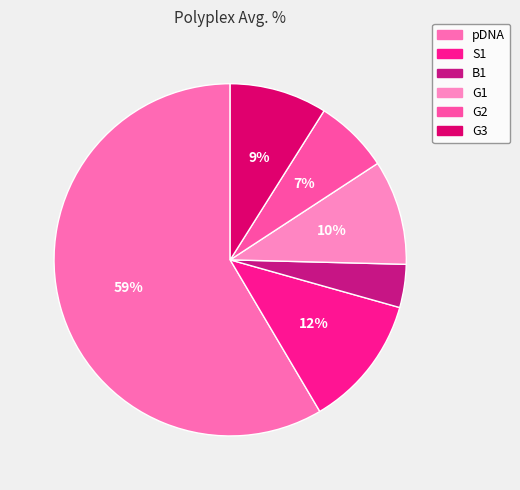

How many slices are in this pie chart?

6